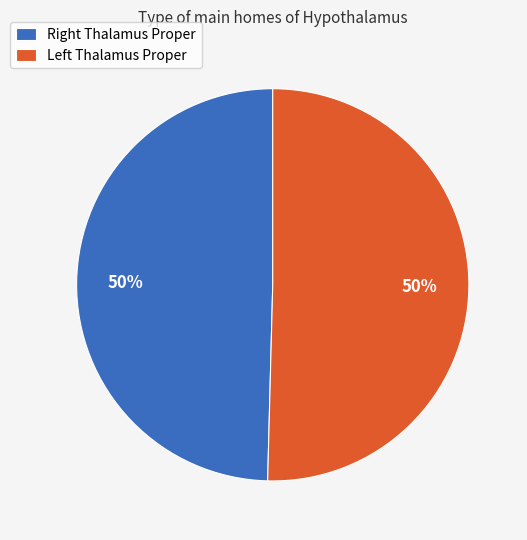

How many segments does this pie chart have?

2